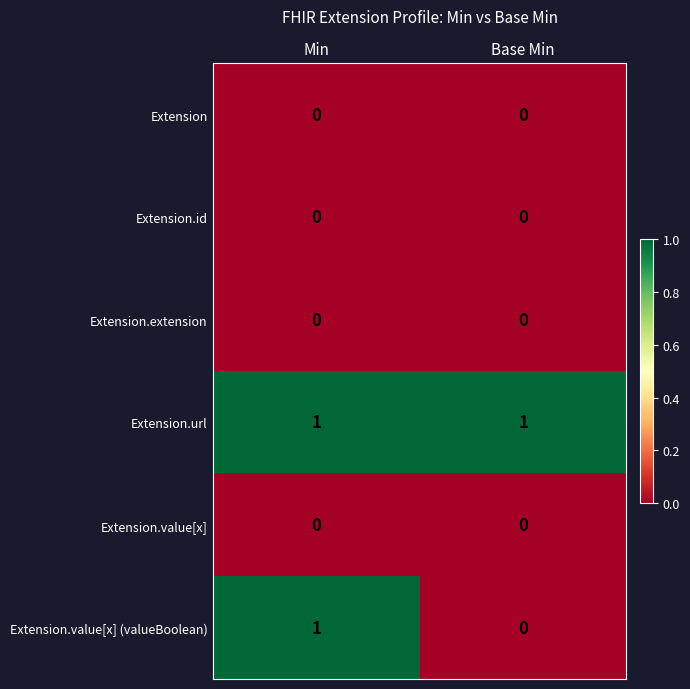

Reading right to left, transcribe all the data shown in this chart.

Extension: 0	0
Extension.id: 0	0
Extension.extension: 0	0
Extension.url: 1	1
Extension.value[x]: 0	0
Extension.value[x] (valueBoolean): 0	1